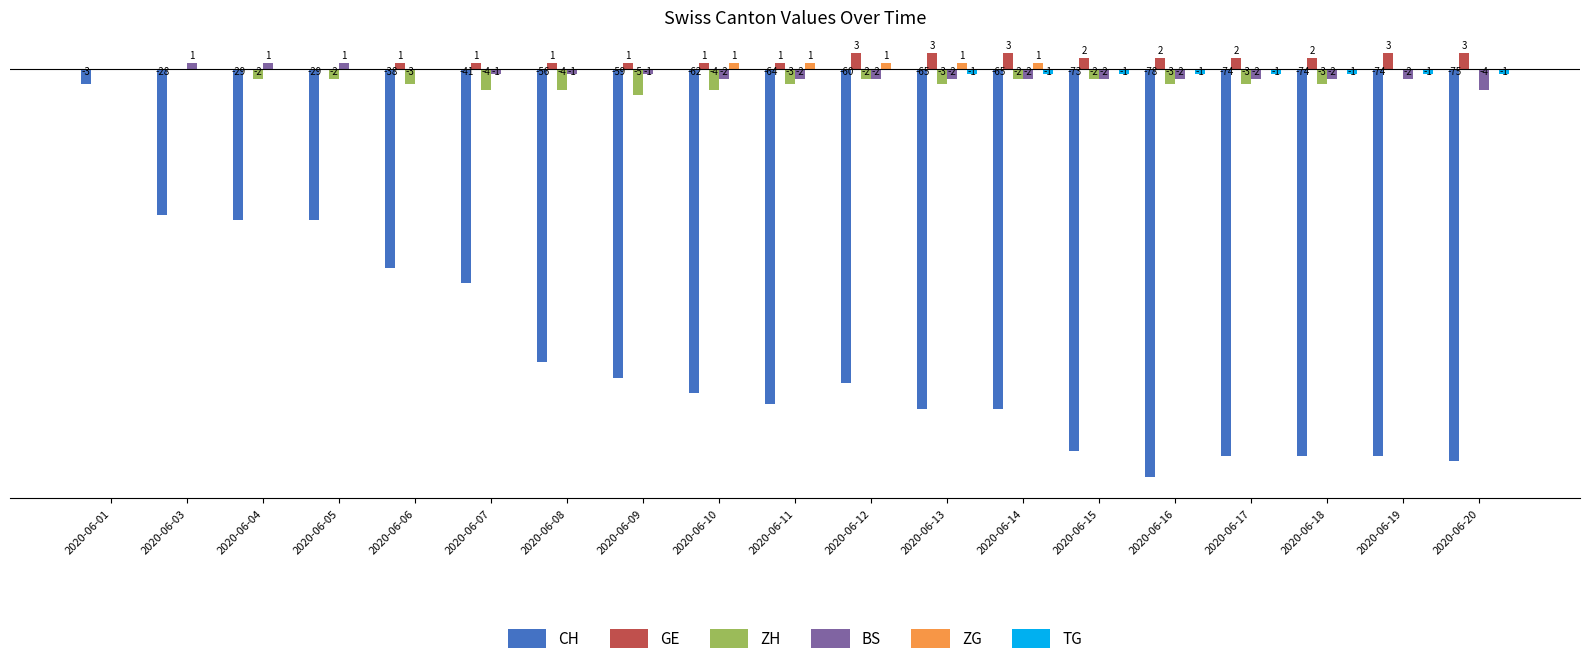

Which series changed the most between 2020-06-06 and 2020-06-07?

CH